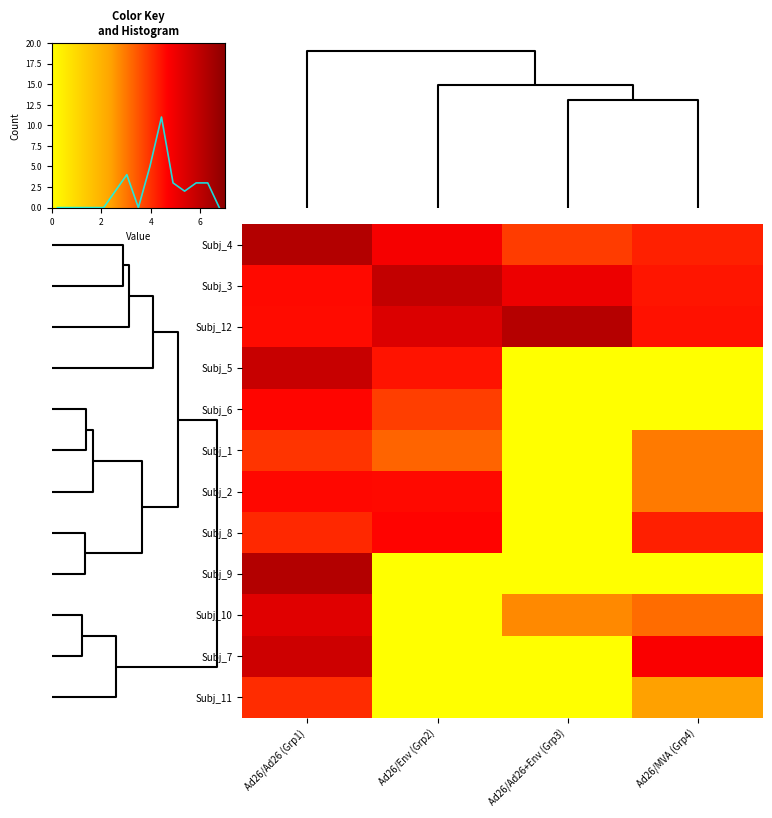

Count the number of data series in this chart.

12